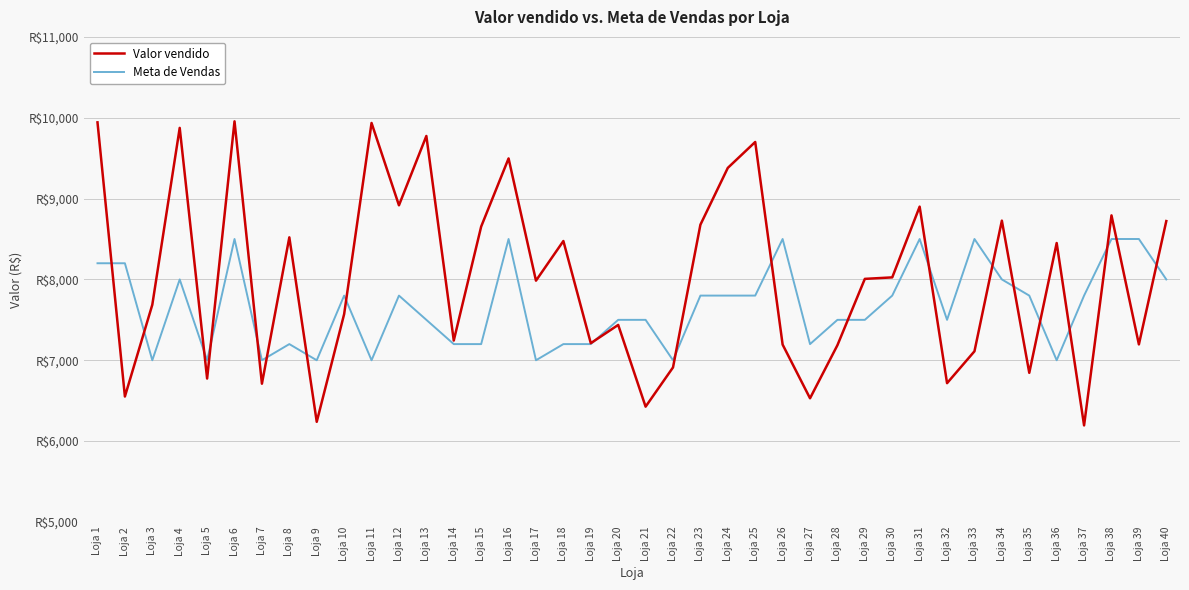

True or false: Meta de Vendas has more than 2 interior local peaks.

True